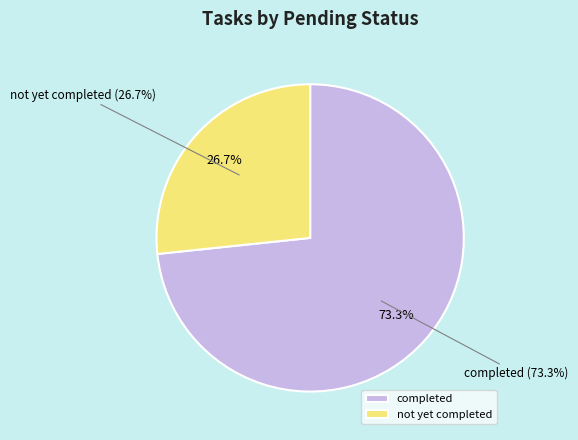

How many segments does this pie chart have?

2